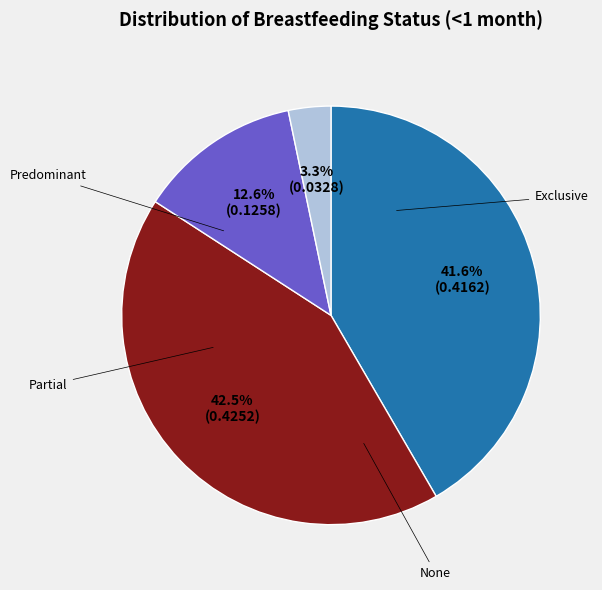

Is there any slice that represents more than half of the pie?

No